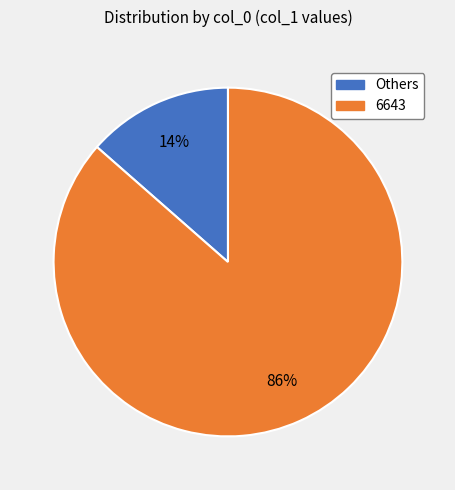

Is there a majority slice in this chart?

Yes